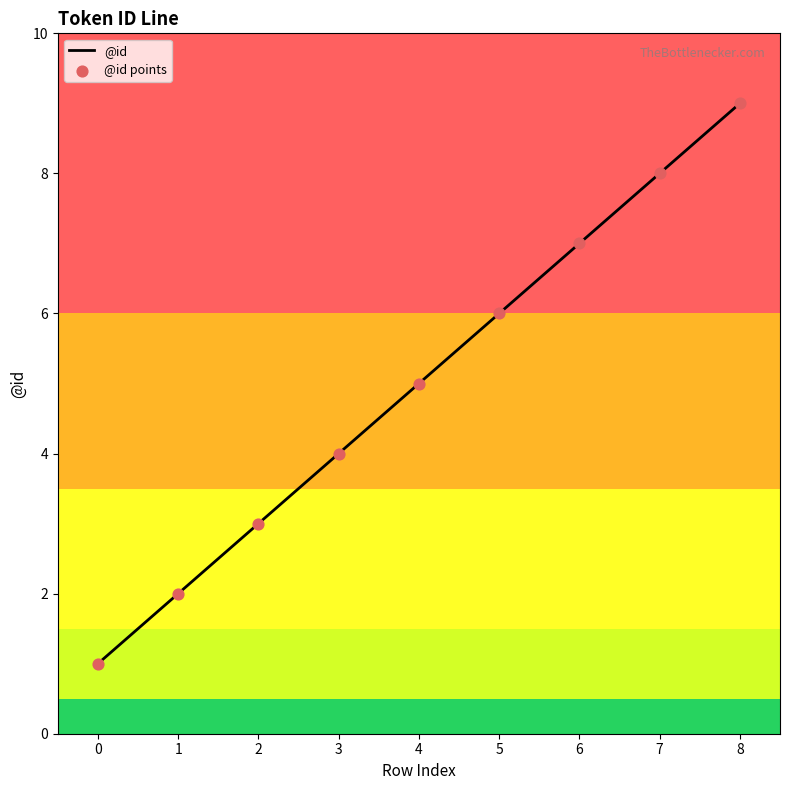

What is the change in value from 7 to 8?

+1